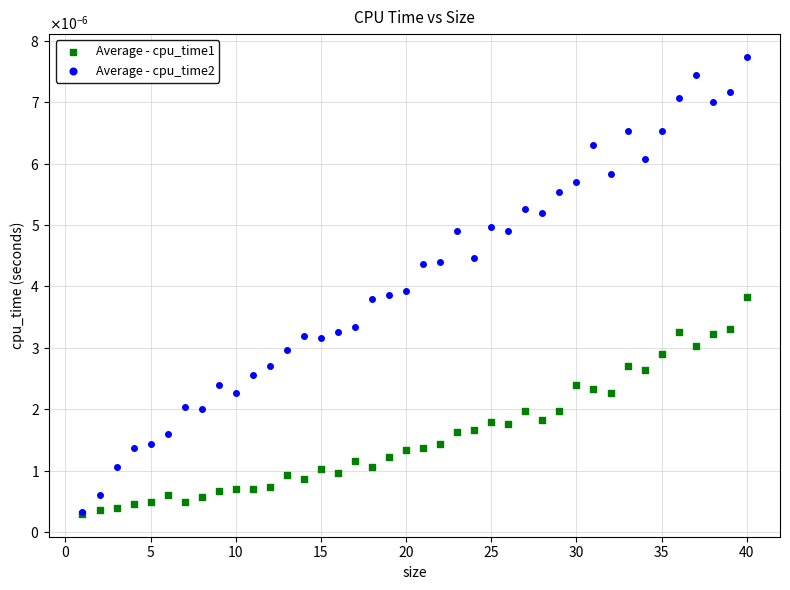

Which series reaches the maximum Y coordinate?

Average - cpu_time2